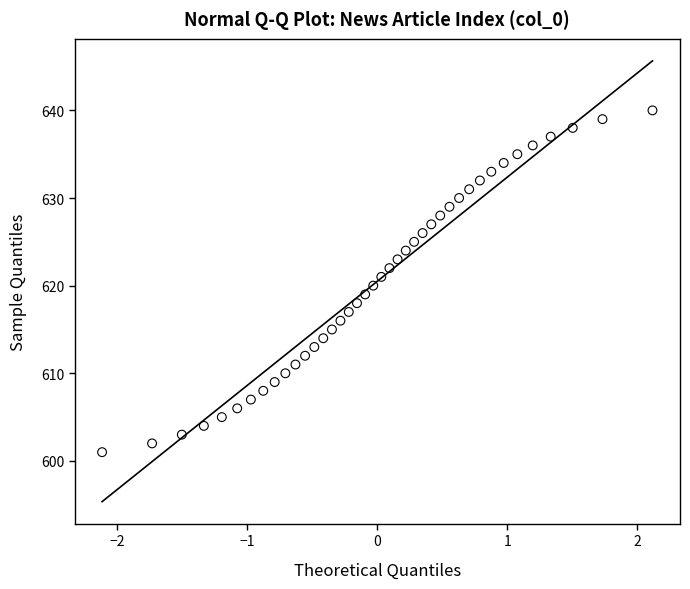

What is the range of Y values (max minus min)?

39